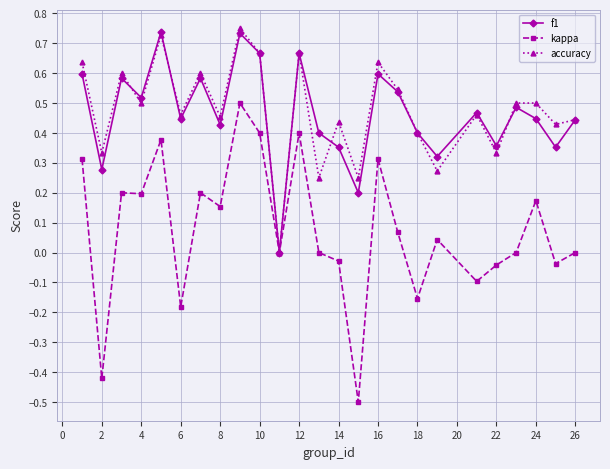

What is the smallest value displayed?

-0.5